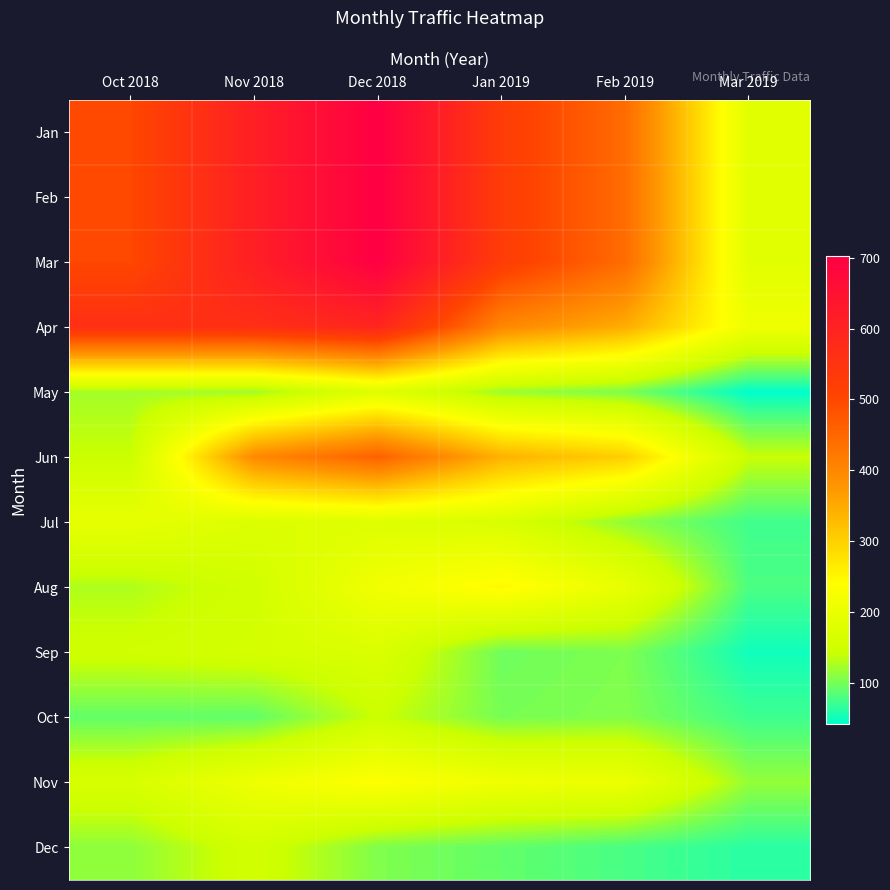

At which category does the chart reach its peak across all series?

Dec 2018